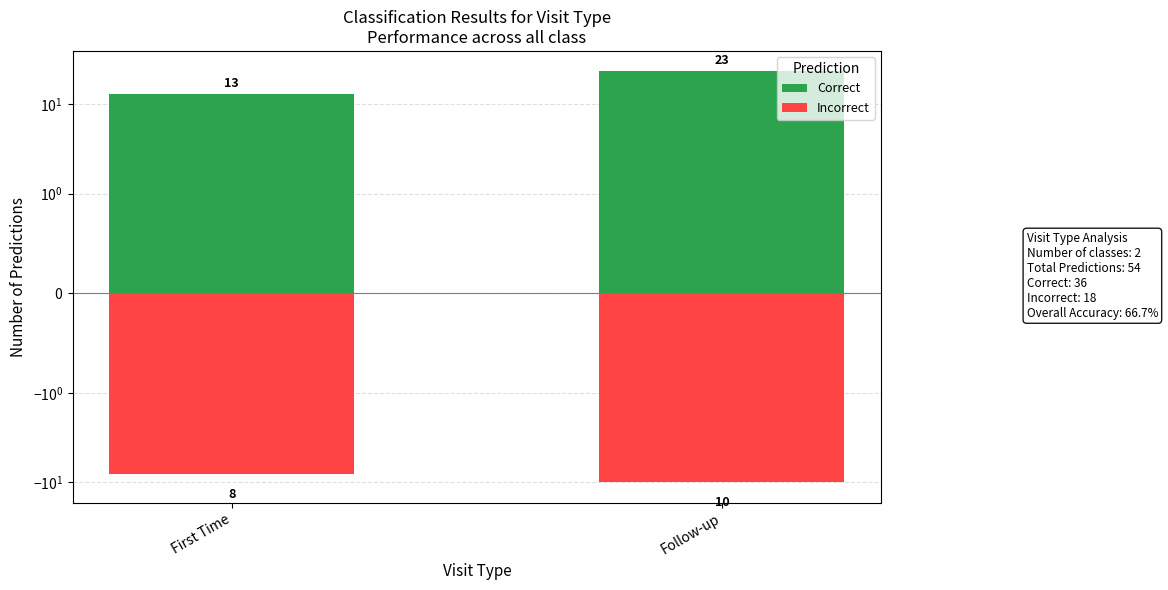

What is the approximate value of Correct at First Time?

13